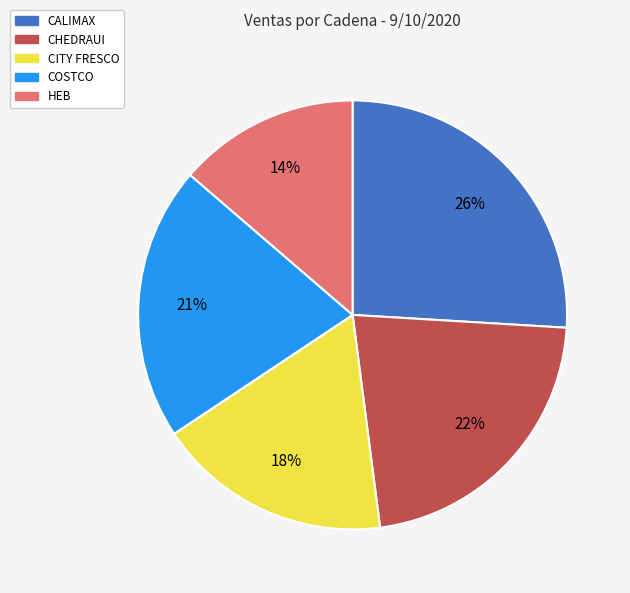

What is the smallest slice in the pie chart?

HEB